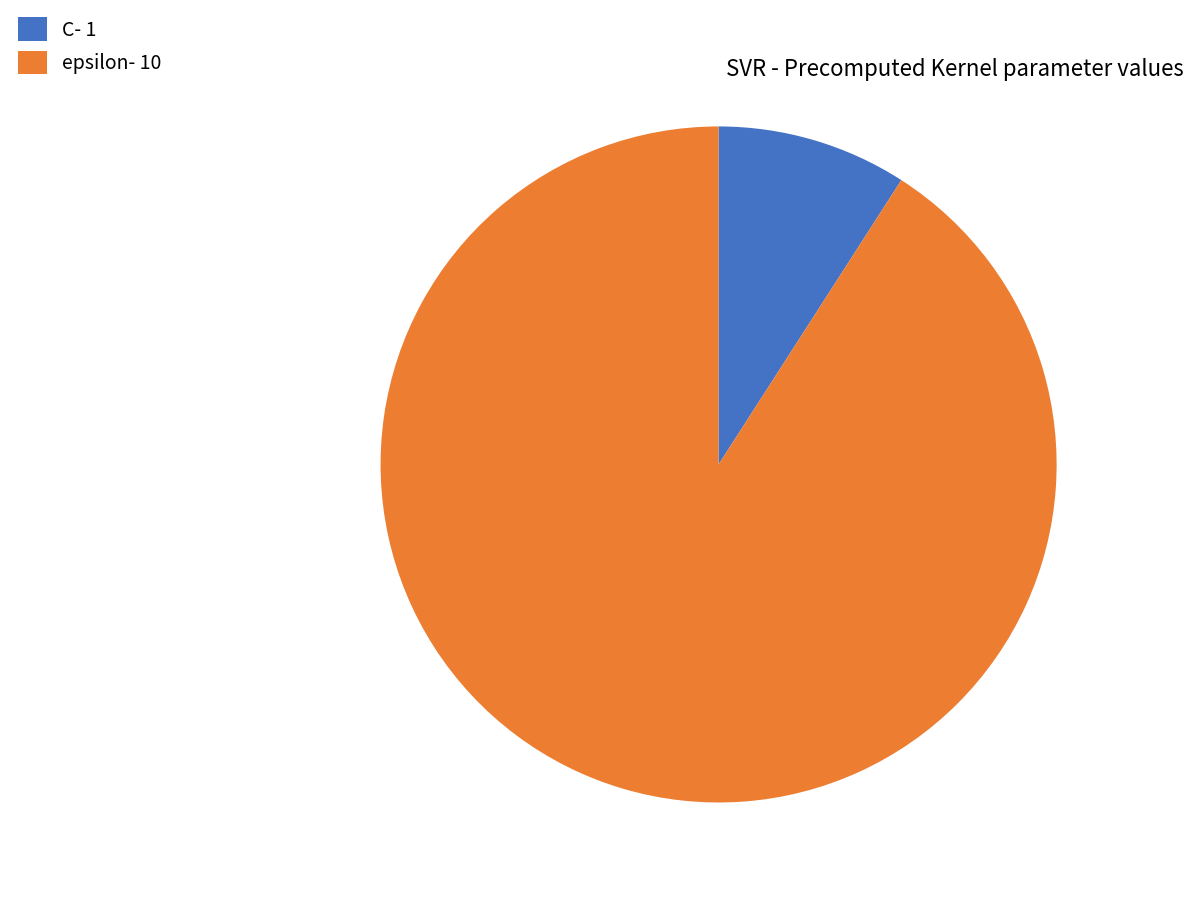

True or false: epsilon accounts for 85% of the total.

False